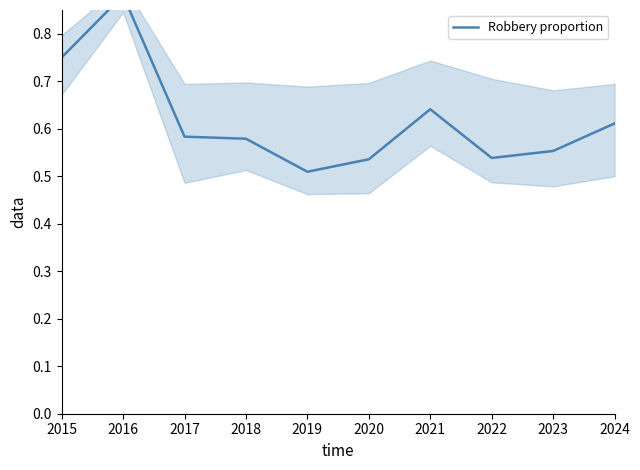

Between 2021 and 2024, which is larger?

2021